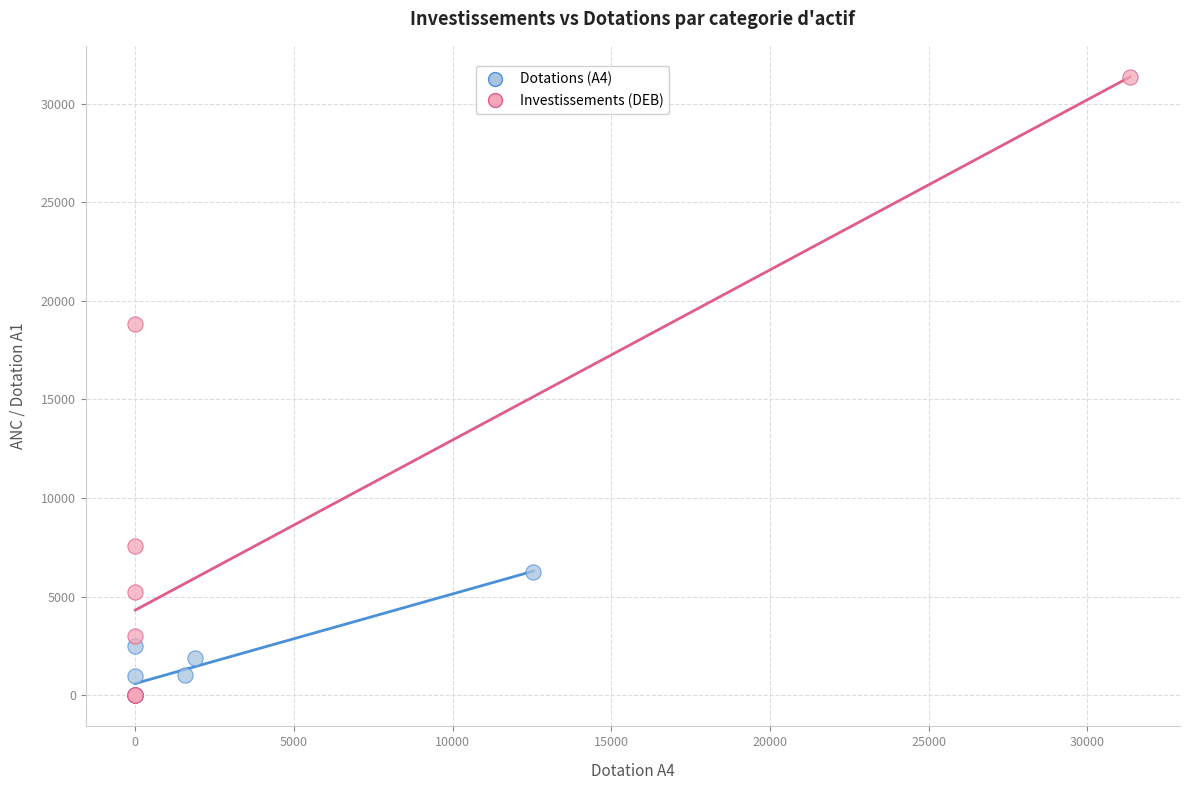

What are all the series names shown in the legend?

Dotations (A4), Investissements (DEB)